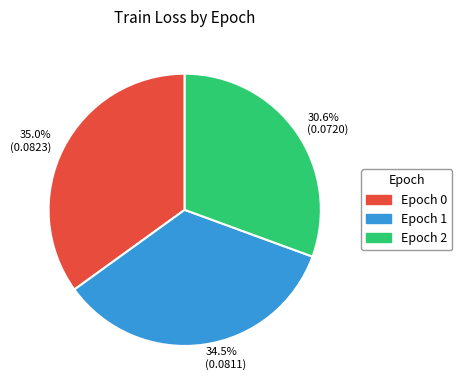

What percentage is NOT represented by Epoch 0?

65.0%